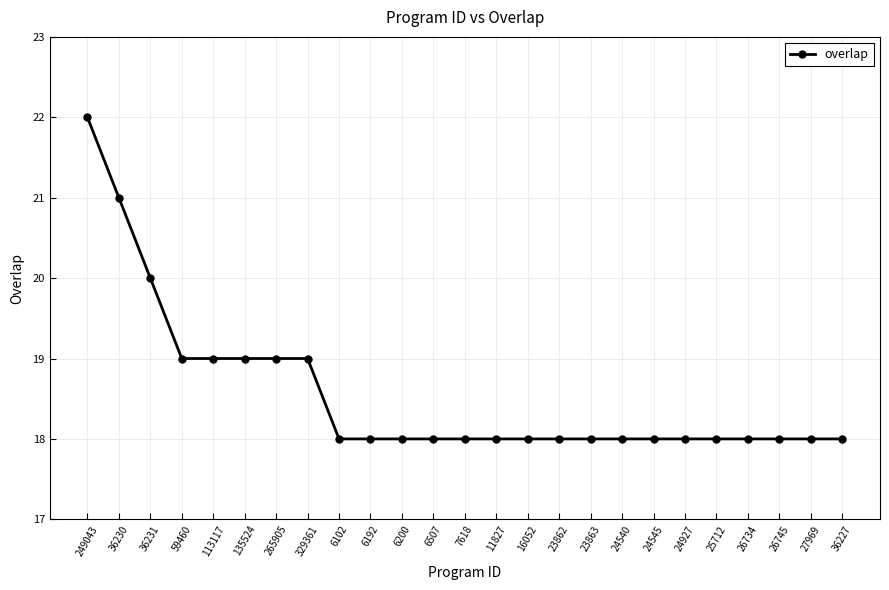

What is the difference between the maximum and minimum values?

4